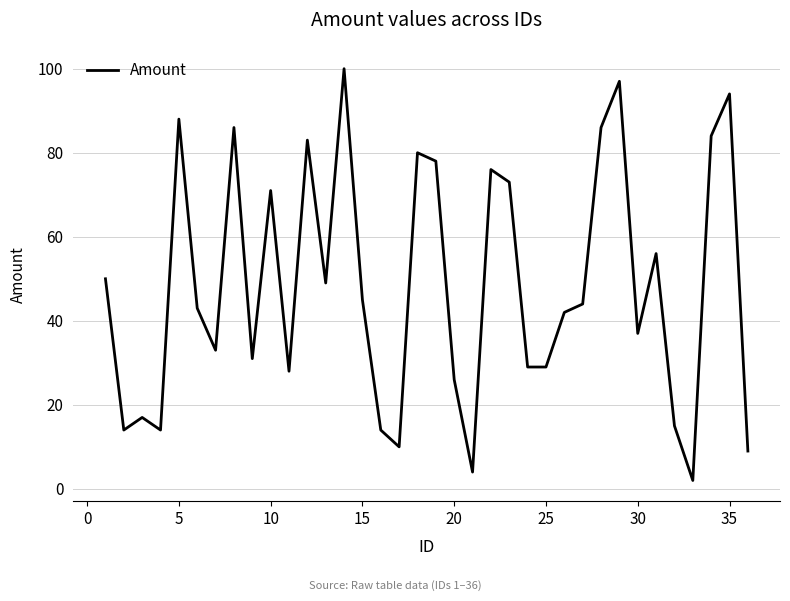

What is the greatest value displayed?

100